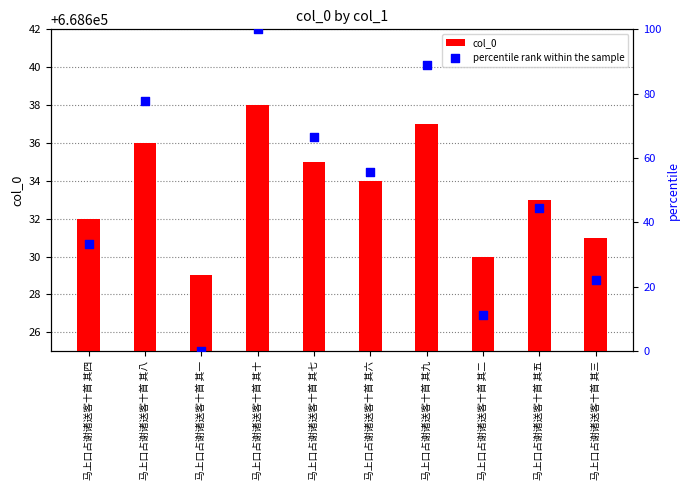

What is the total value across all series at 马上口占谢诸送客十首 其九?

668725.9